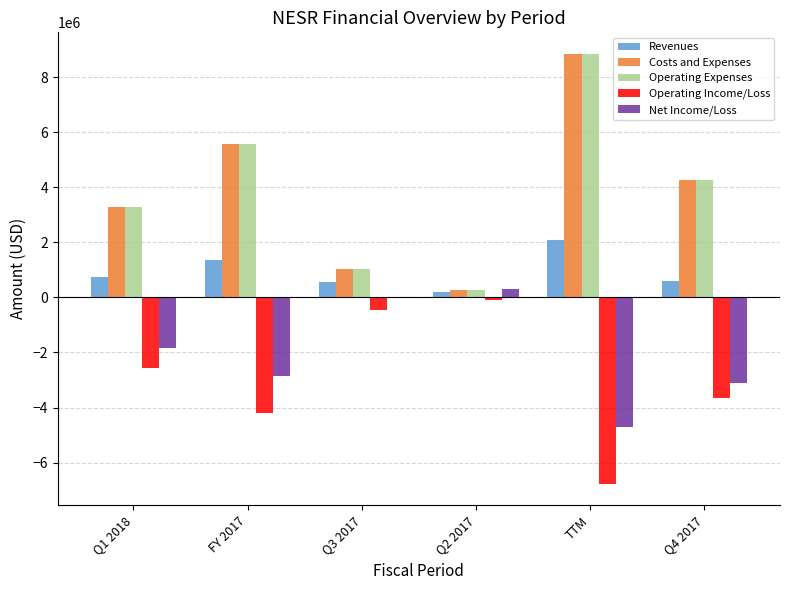

Is the value of Costs and Expenses at Q4 2017 greater than the value of Revenues at FY 2017?

Yes